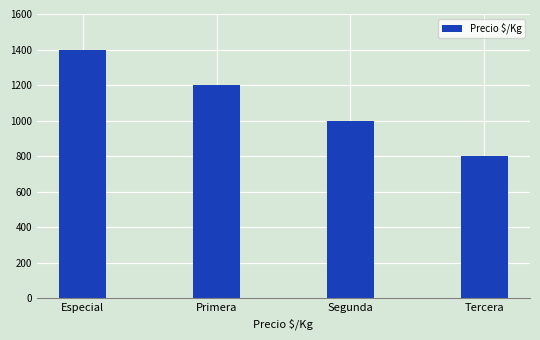

Where does the data first go above 1200?

Especial